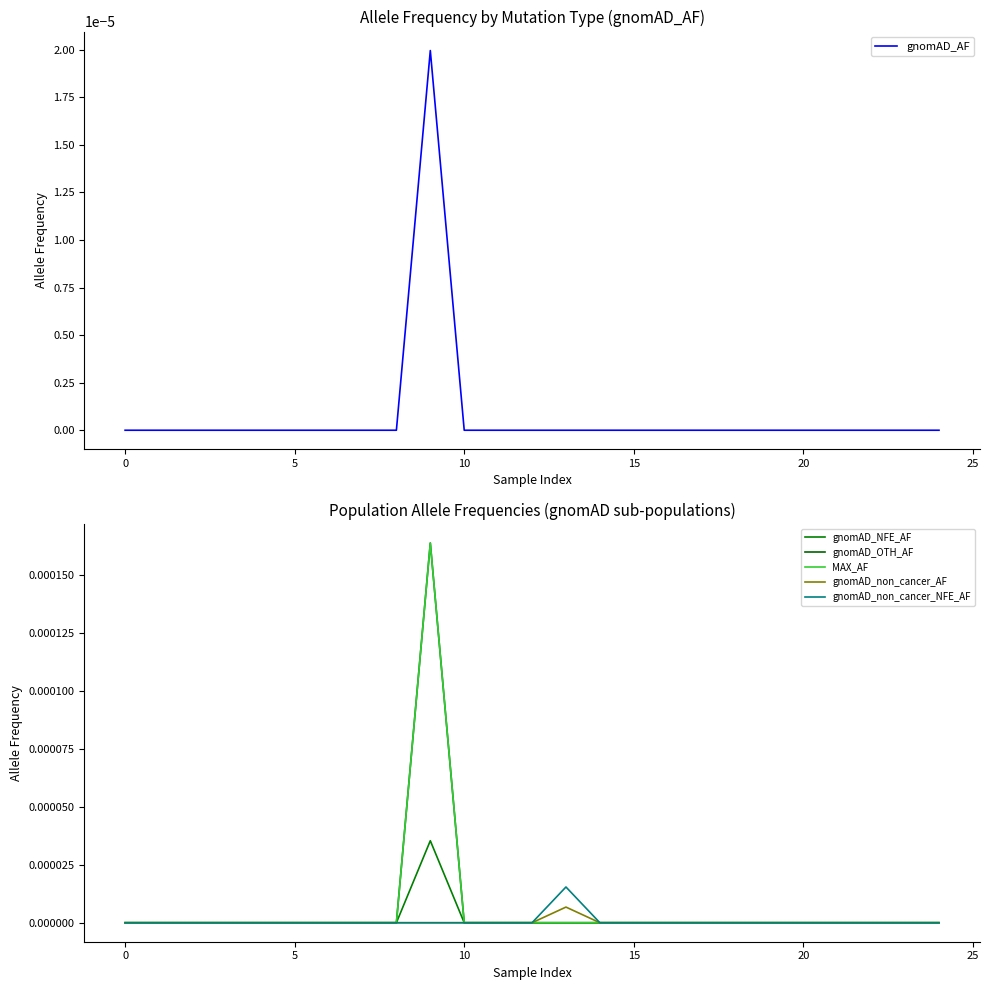

The gnomAD_non_cancer_NFE_AF series shows 0.0 at 8. True or false?

True